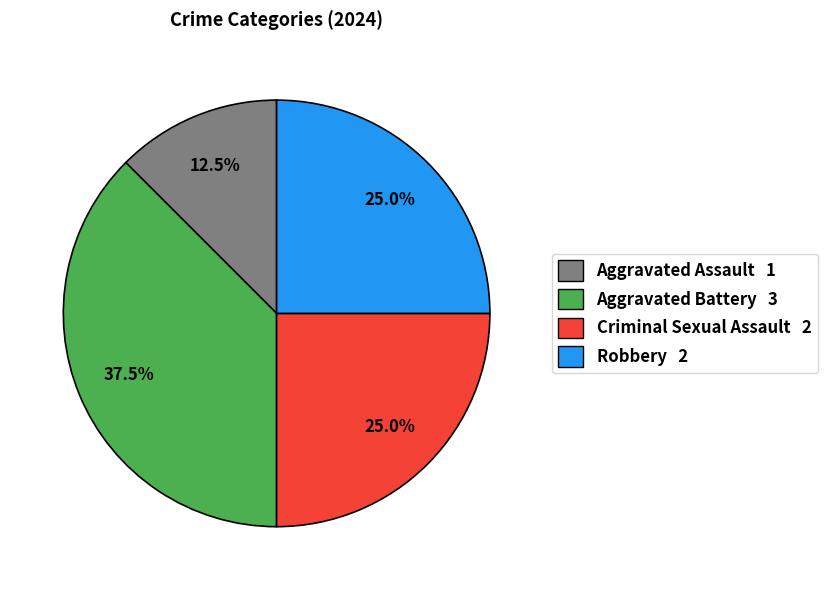

What is the largest slice in the pie chart?

Aggravated Battery